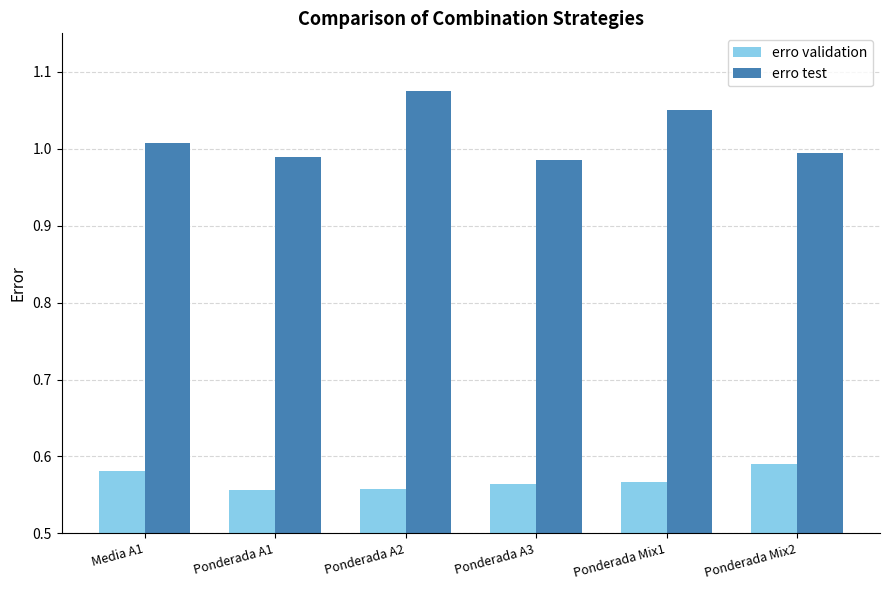

True or false: erro validation has a value of 0.2 at Ponderada Mix2.

False